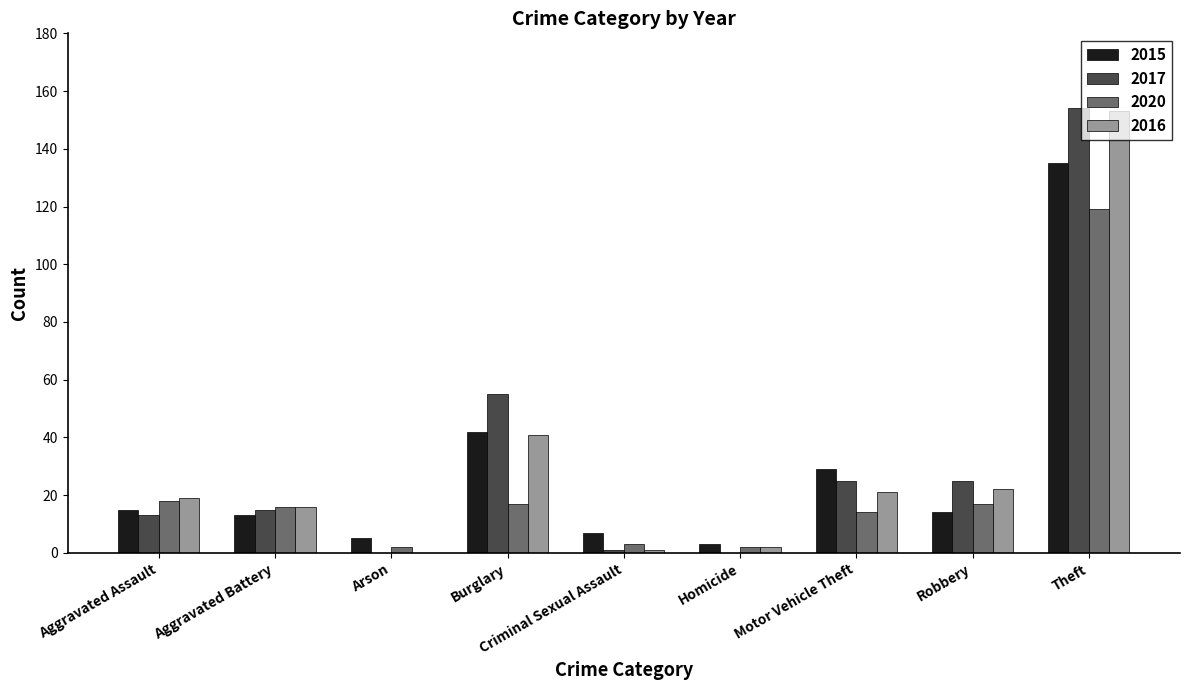

Between Criminal Sexual Assault and Motor Vehicle Theft, which series saw the biggest shift?

2017